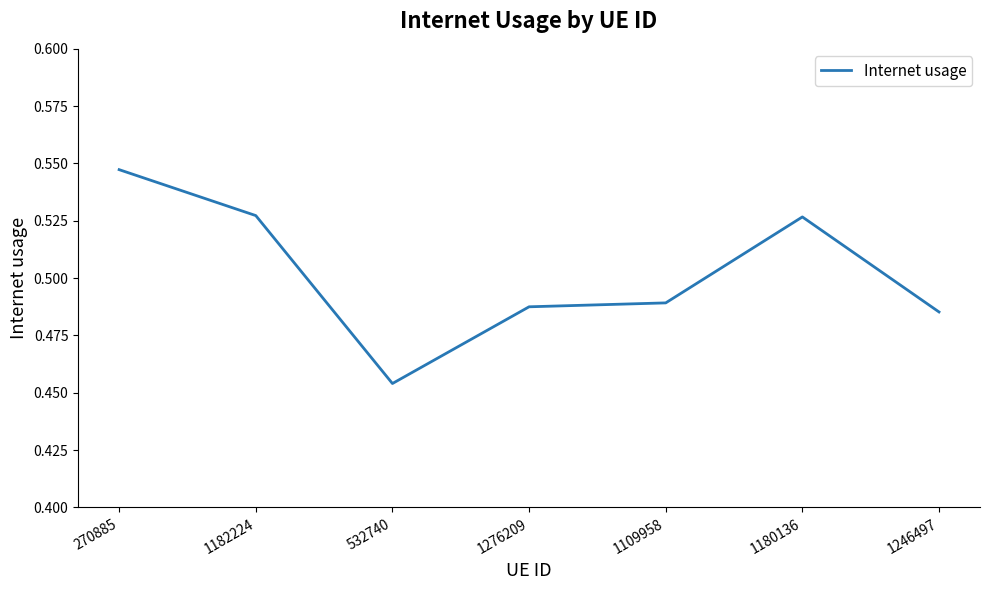

What position from the right is 270885?

7